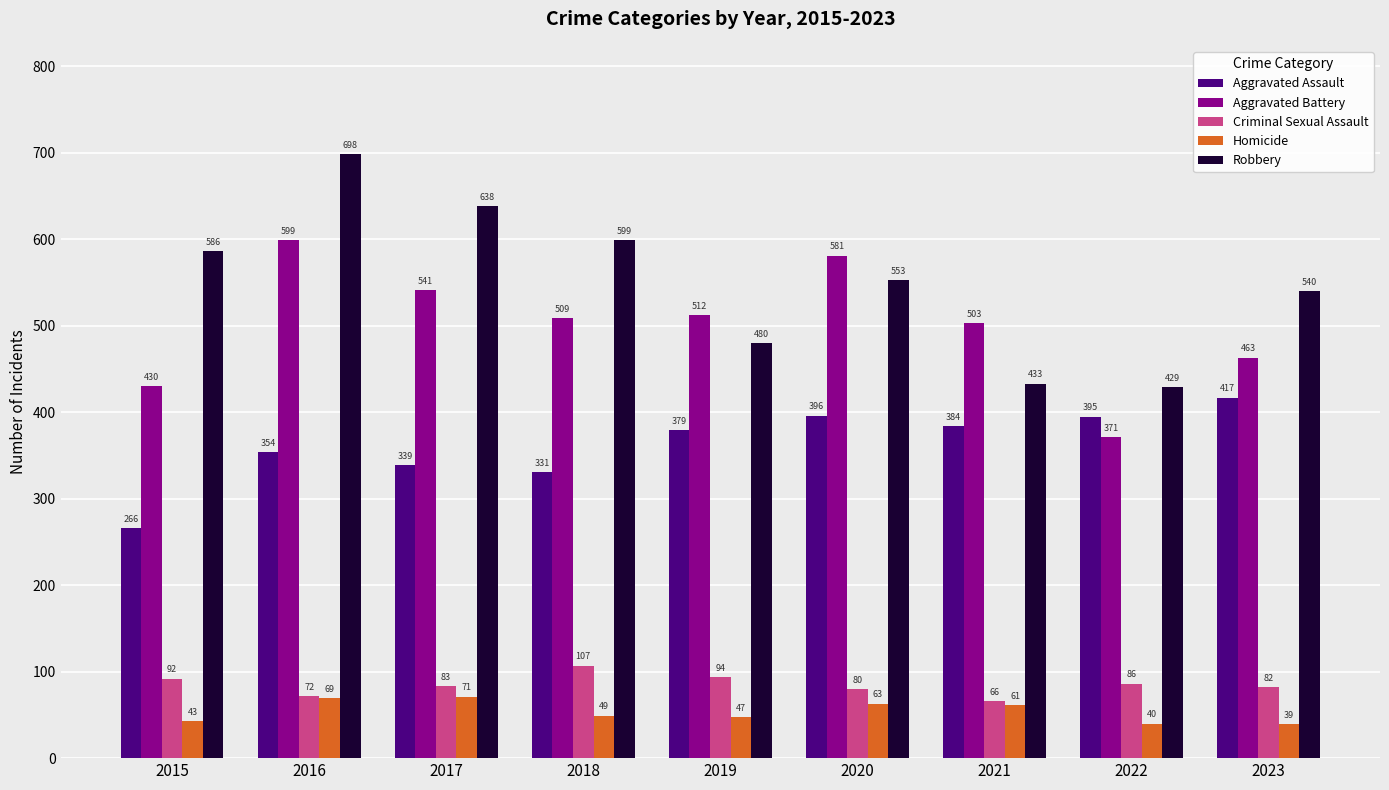

At which category does the chart reach its peak across all series?

2016